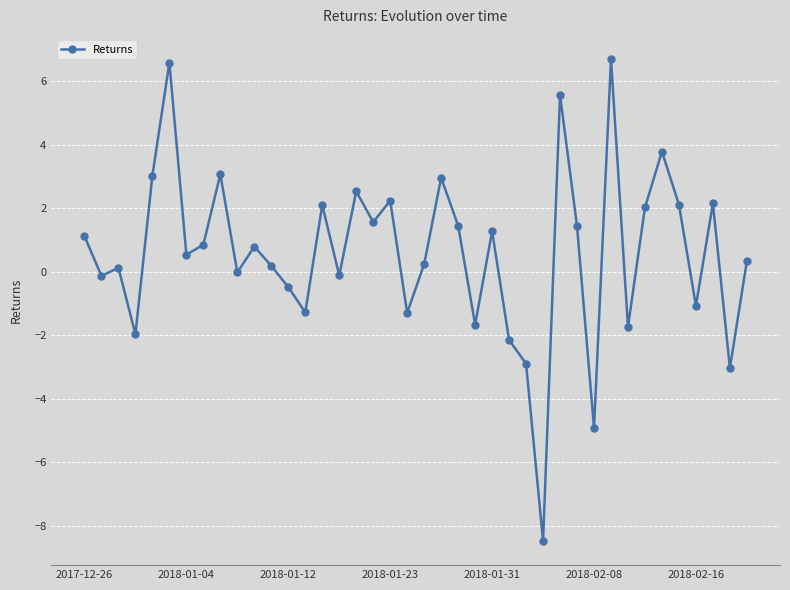

How many categories are shown in the chart?

40